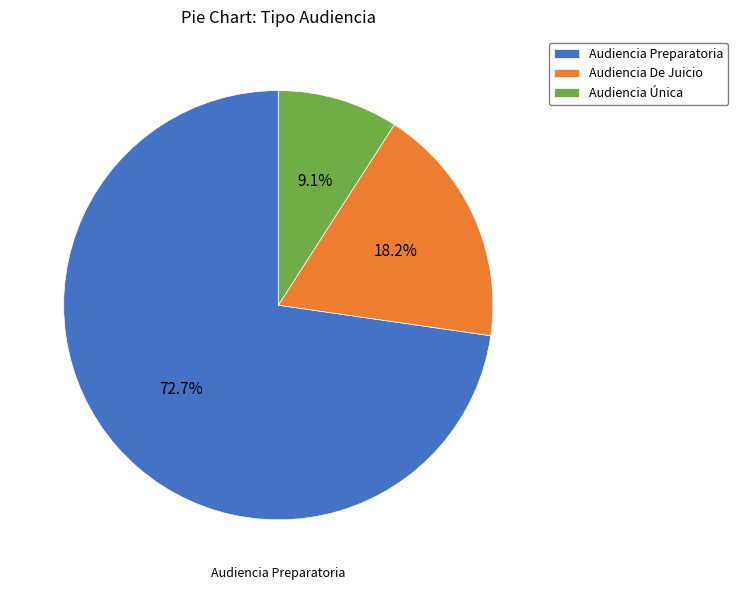

Does Audiencia Preparatoria represent more than half of the total?

Yes